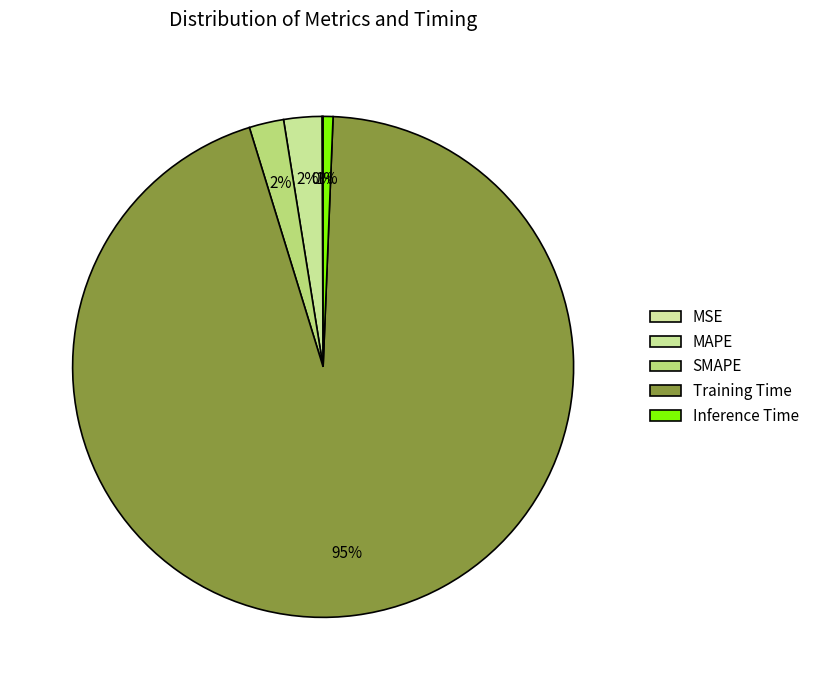

Is it true that Inference Time is 1% of the pie?

True